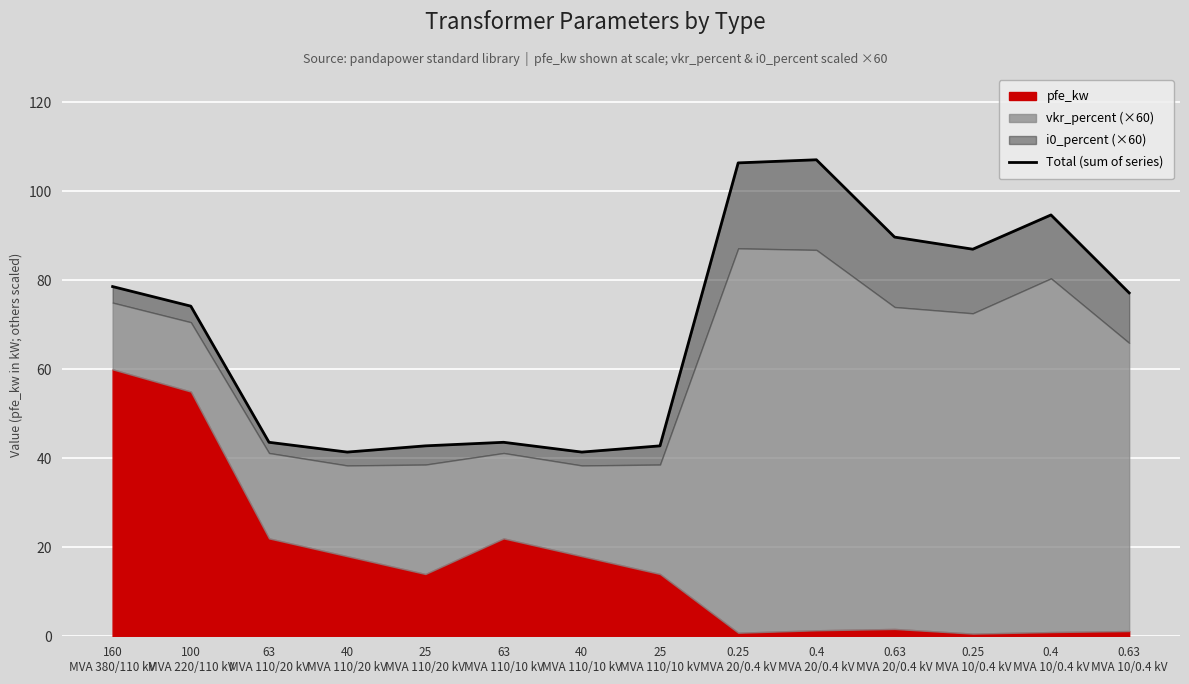

At which category does the chart reach its minimum across all series?

40
MVA 110/20 kV